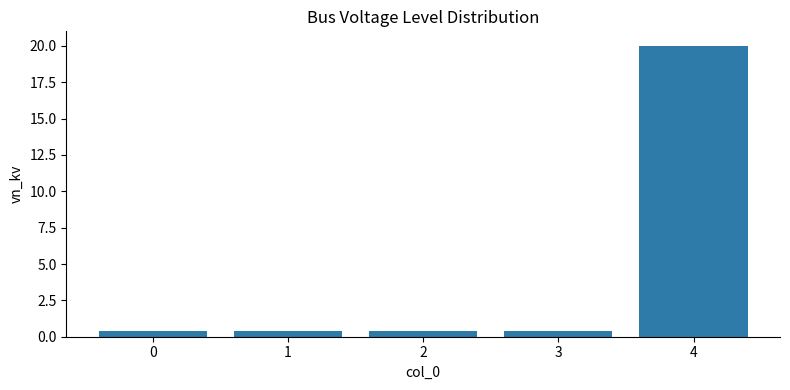

What is the difference between the maximum and minimum values?

19.6